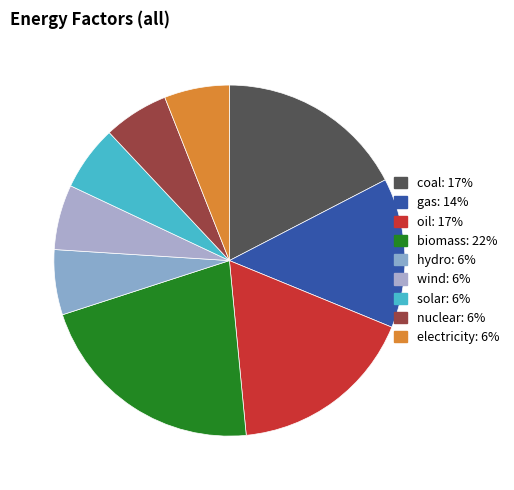

What percentage do coal and oil together represent?

34.7%